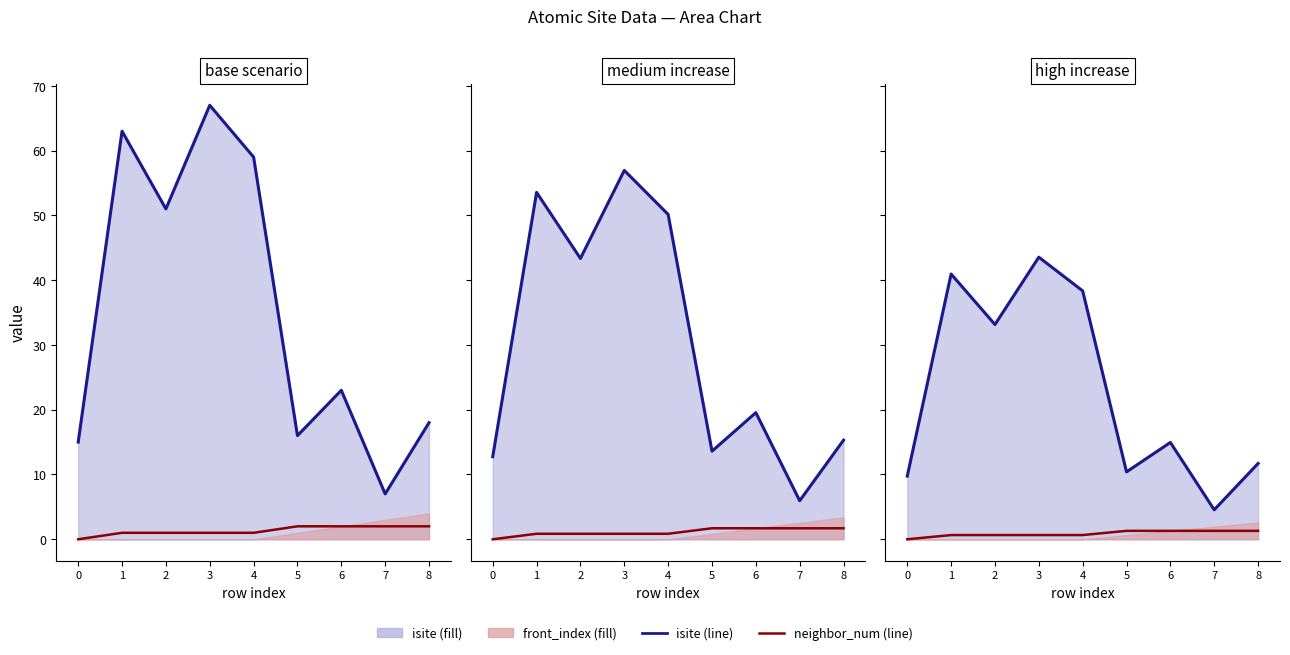

Which series has the widest spread of values?

isite line